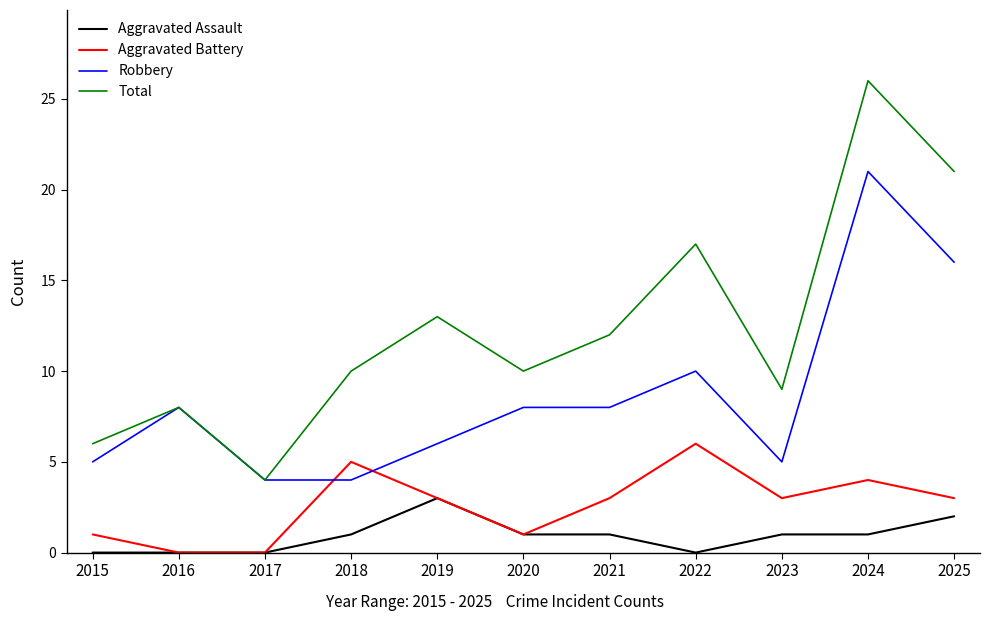

What is the sum of the Robbery values at 2018 and 2016?

12